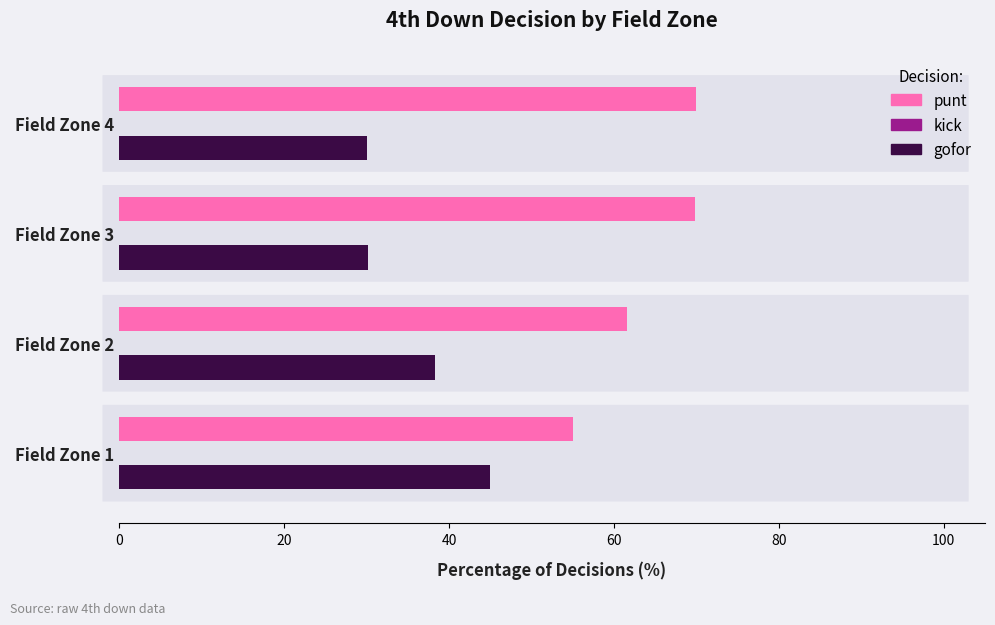

What is the average value of the gofor series?

35.9